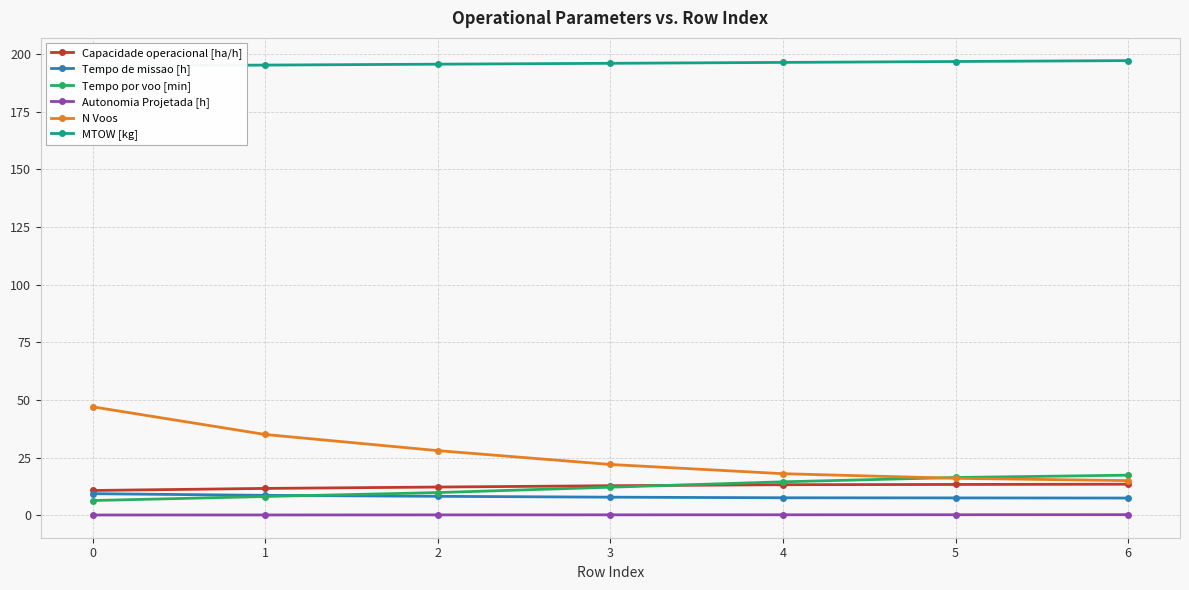

True or false: N Voos has more than 0 points higher than both neighbors.

False